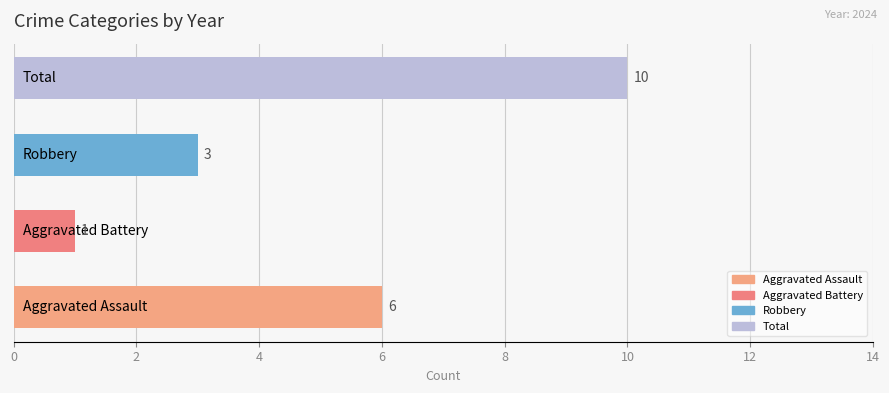

How many values are between 3 and 10?

3